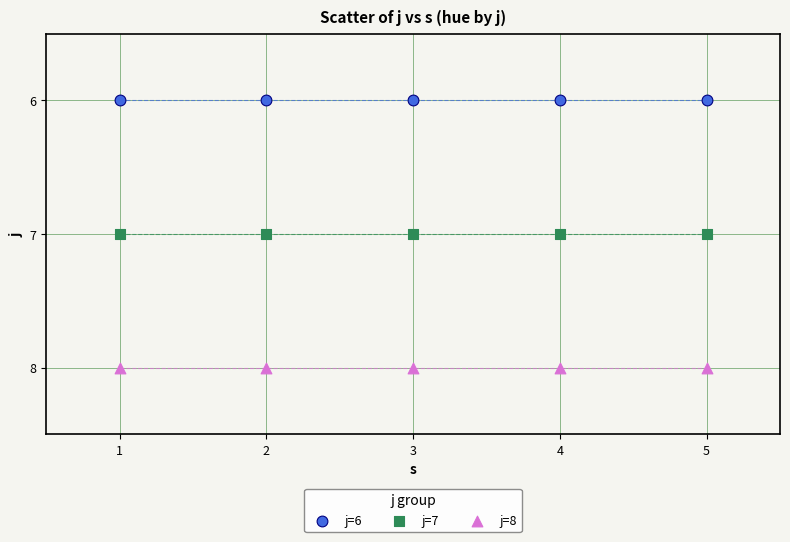

Which series reaches the minimum Y coordinate?

j=6